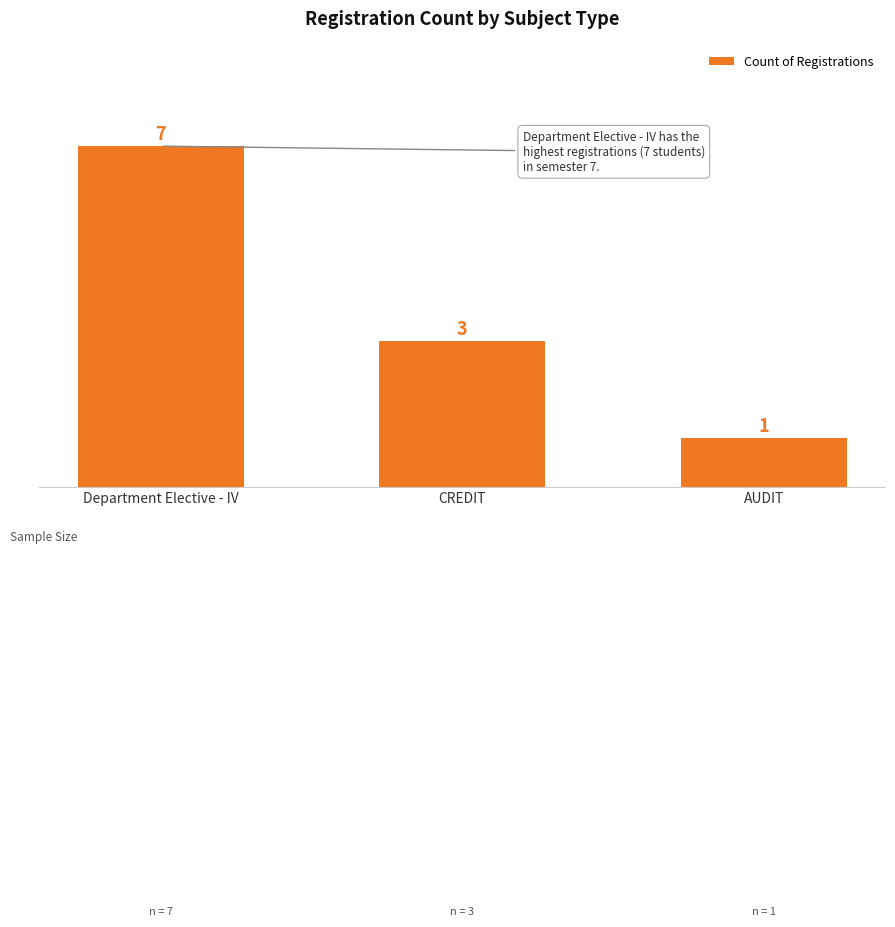

Which has a higher value, CREDIT or AUDIT?

CREDIT